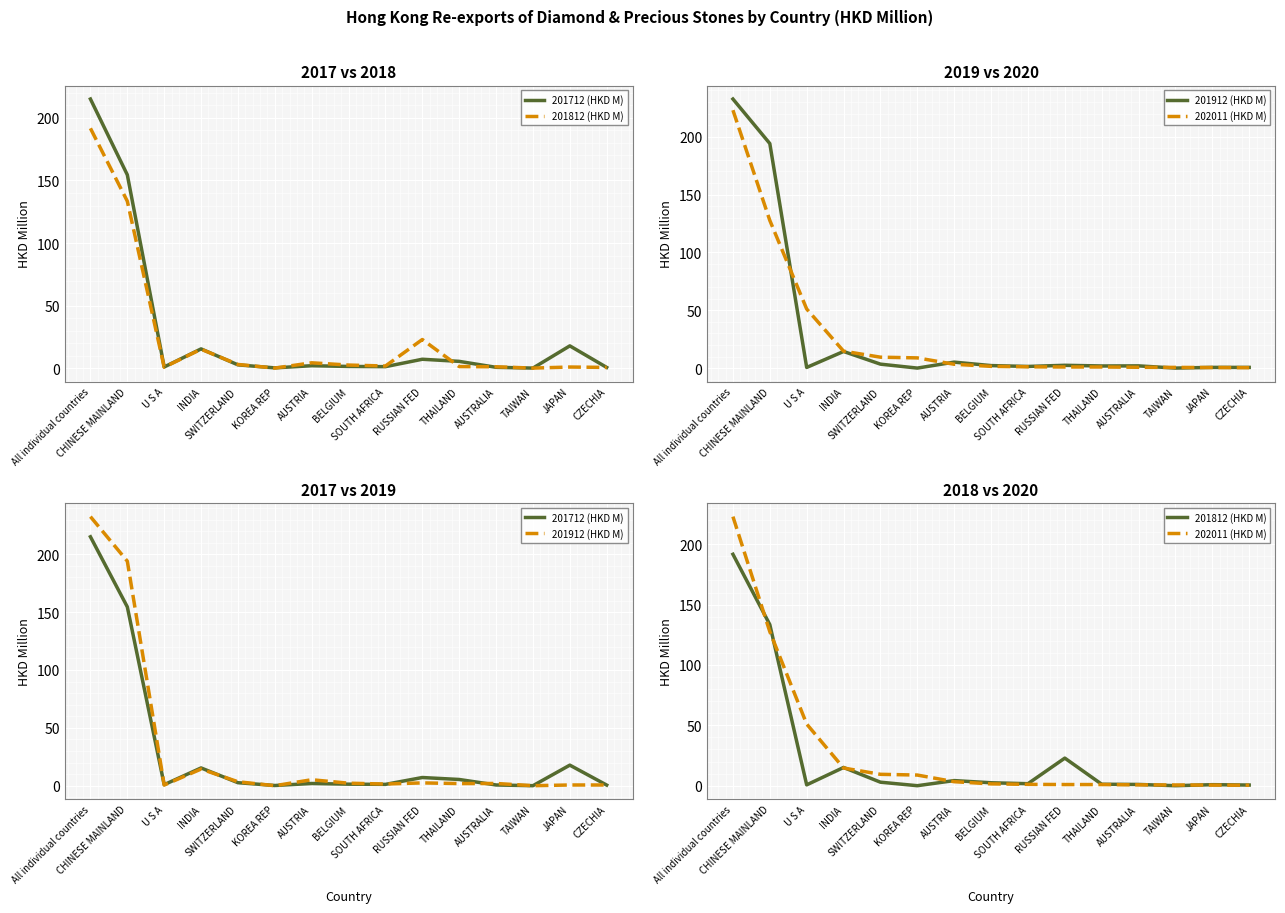

Between which two adjacent categories do 201712 (HKD M) and 201812 (HKD M) first intersect?

INDIA and SWITZERLAND